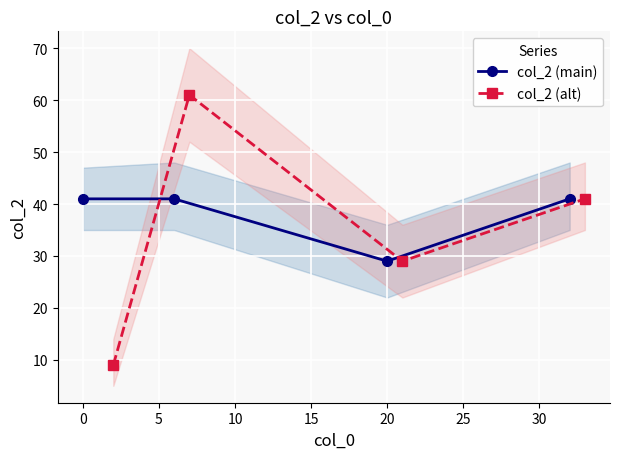

What is the average value of the col_2 (main) series?

38